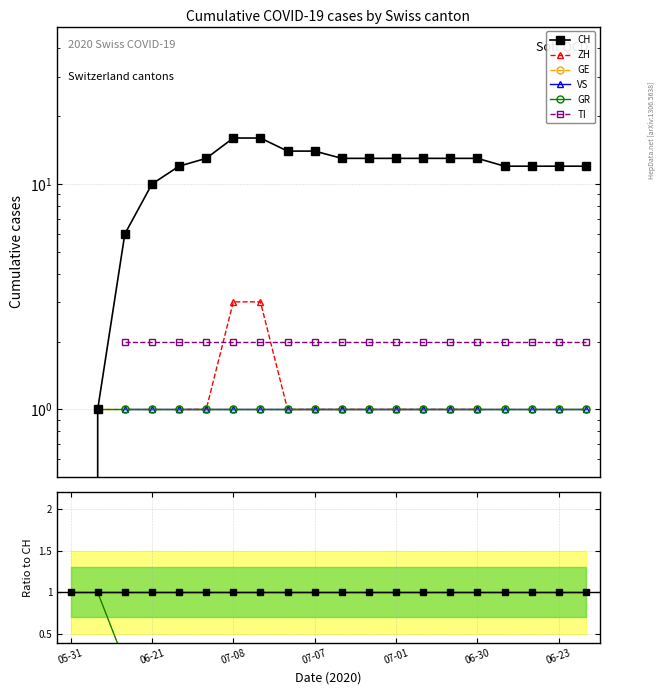

What position from the right is 07-07?

11